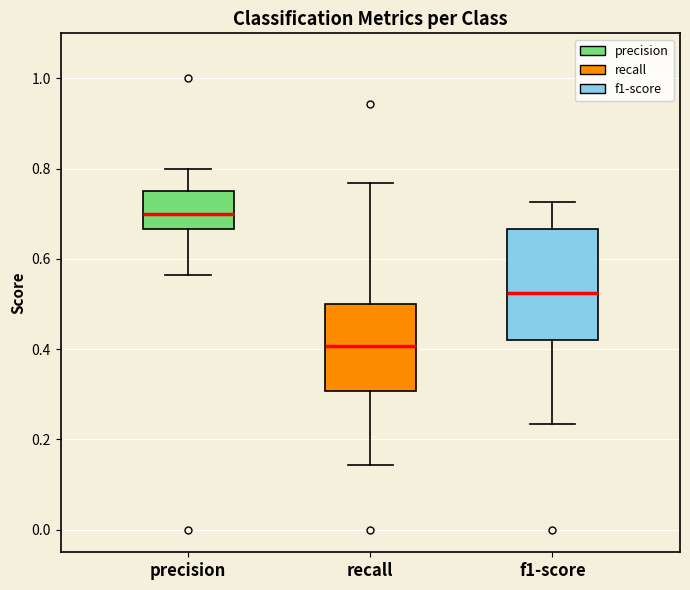

Where is the upper edge of the box for recall on the y-axis? The values are not printed on the chart, so give them approximately, as read against the axis.

0.50